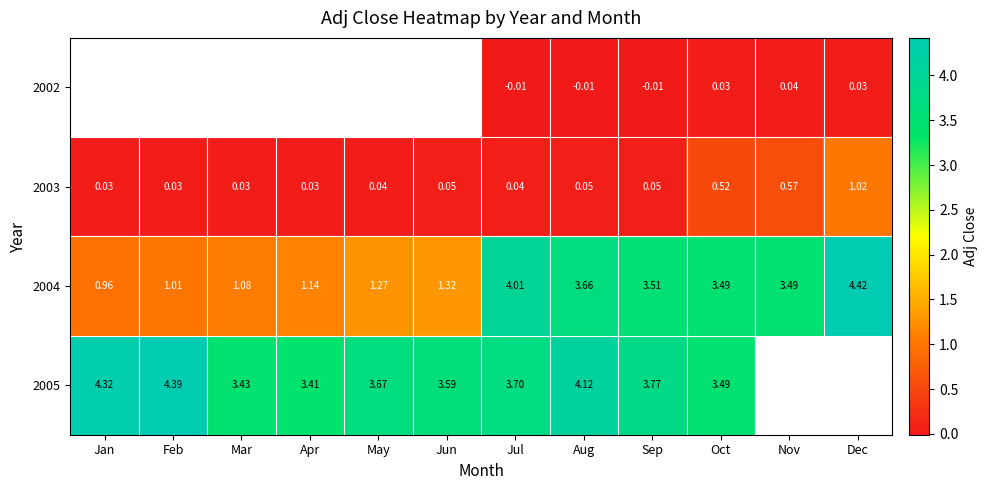

At which category does the chart reach its peak across all series?

Dec